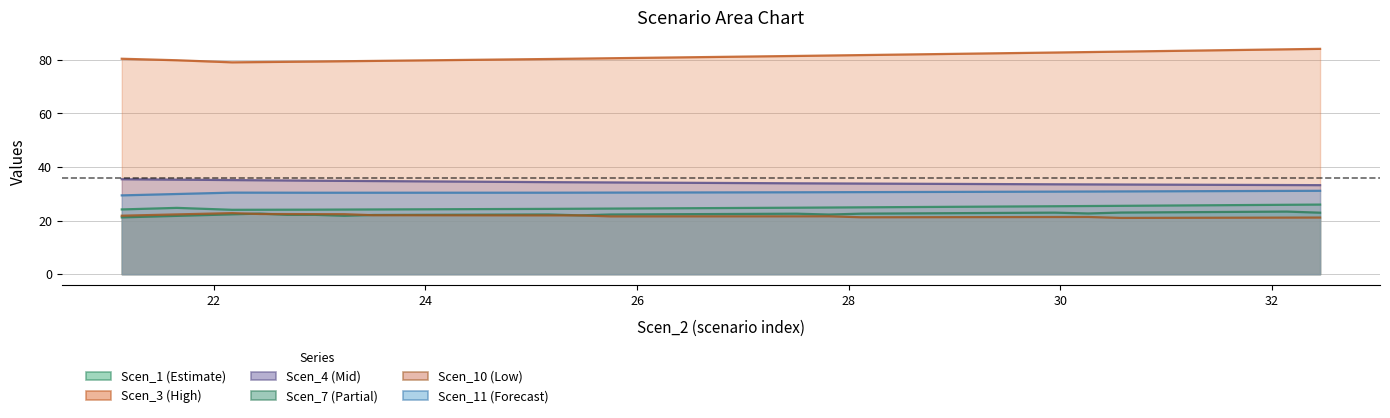

Reading left to right, what are all the values shown in this chart?

x: 35.4	35.4	35.3	35.2	35.1	35.1	35.0	34.9	34.8	34.8	34.7	34.6	34.6	34.5	34.4	34.4	34.3	34.3	34.2	34.1	34.1	34.0	34.0	33.9	33.9	33.8	33.8	33.7	33.7	33.6	33.6	33.6	33.5	33.5	33.4	33.4	33.4	33.3	33.3	33.2
Scen_1: 24.2	24.5	24.8	24.4	24.0	24.1	24.1	24.1	24.1	24.2	24.2	24.2	24.3	24.3	24.3	24.4	24.4	24.5	24.5	24.6	24.7	24.7	24.8	24.8	24.9	25.0	25.0	25.1	25.2	25.2	25.3	25.4	25.4	25.5	25.6	25.7	25.8	25.8	25.9	26.0
Scen_3: 80.4	80.1	79.9	79.5	79.1	79.2	79.3	79.4	79.5	79.6	79.7	79.8	80.0	80.1	80.2	80.3	80.5	80.6	80.8	80.9	81.0	81.2	81.3	81.5	81.6	81.8	81.9	82.1	82.3	82.4	82.6	82.7	82.9	83.1	83.3	83.4	83.6	83.8	83.9	84.1
Scen_7: 21.2	21.5	21.8	22.1	22.3	22.6	22.1	22.2	21.8	22.1	22.1	22.2	22.2	22.2	22.3	22.3	22.0	22.3	22.3	22.4	22.4	22.5	22.5	22.6	22.3	22.6	22.7	22.7	22.8	22.8	22.9	23.0	22.7	23.0	23.1	23.2	23.2	23.3	23.4	23.0
Scen_10: 21.8	22.1	22.3	22.6	22.8	22.5	22.4	22.4	22.4	22.0	22.0	22.0	22.0	22.0	22.0	21.9	21.9	21.6	21.6	21.6	21.6	21.6	21.6	21.6	21.6	21.2	21.3	21.3	21.3	21.3	21.3	21.3	21.4	21.0	21.0	21.0	21.1	21.1	21.1	21.1
Scen_11: 29.4	29.7	29.9	30.2	30.4	30.4	30.4	30.4	30.4	30.4	30.4	30.4	30.4	30.4	30.4	30.4	30.4	30.5	30.5	30.5	30.5	30.5	30.6	30.6	30.6	30.6	30.7	30.7	30.7	30.8	30.8	30.8	30.9	30.9	30.9	31.0	31.0	31.0	31.1	31.1